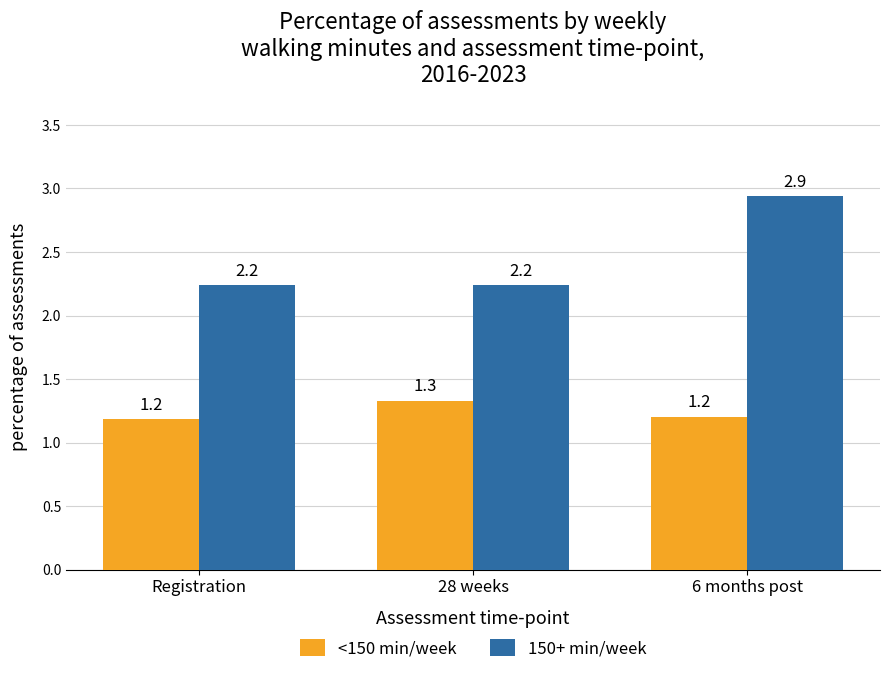

What is the total value across all series at 28 weeks?

3.6